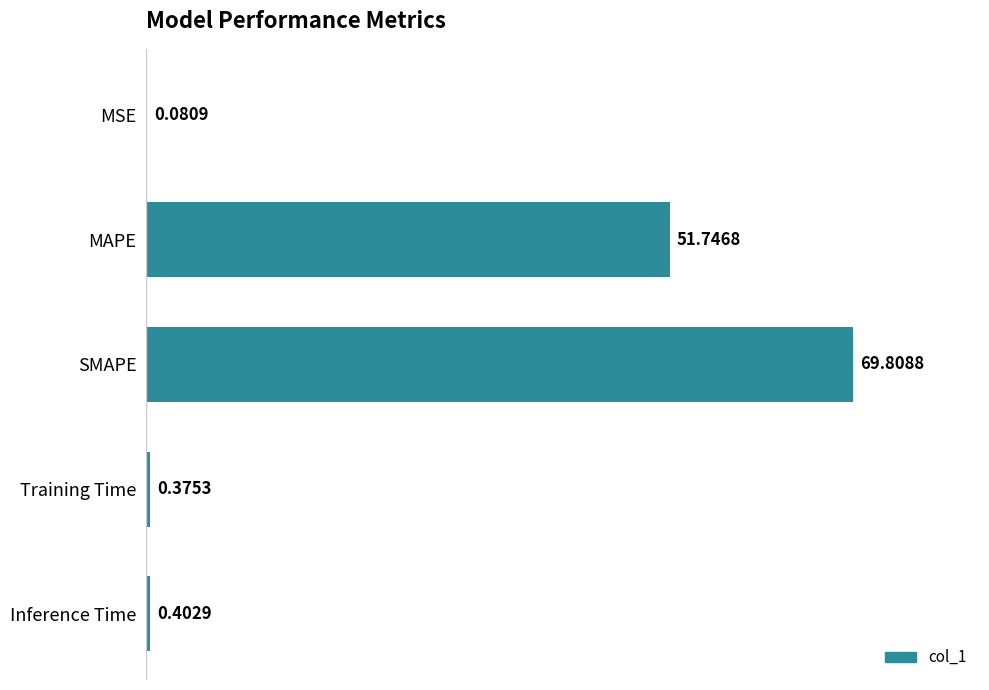

What is the sum of all values?

122.4